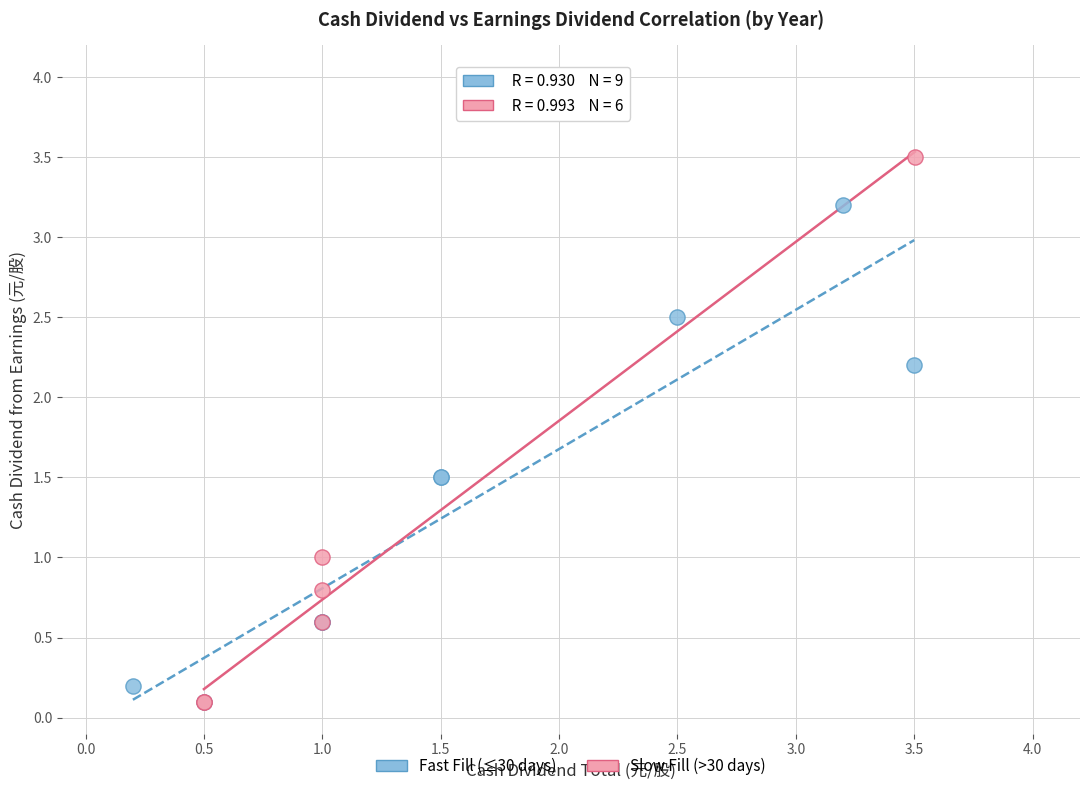

What are all the series names shown in the legend?

Fast Fill (≤30 days), Slow Fill (>30 days)